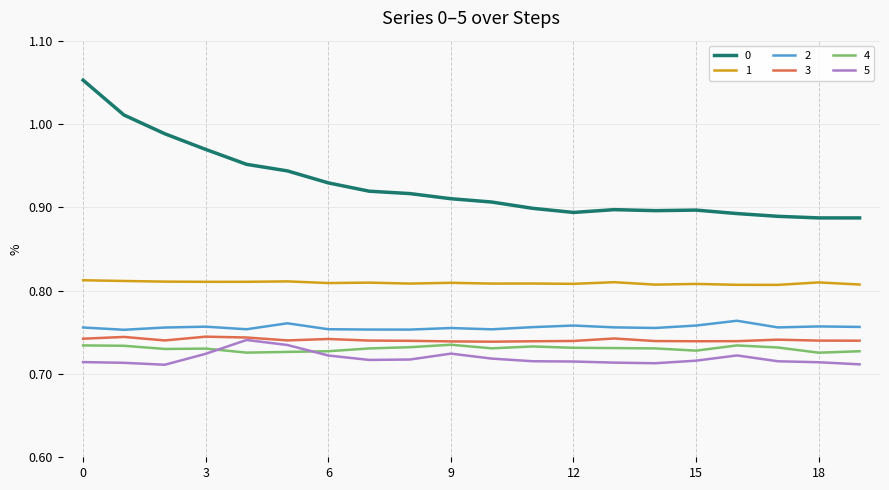

At how many categories does at least one series exceed 0?

20